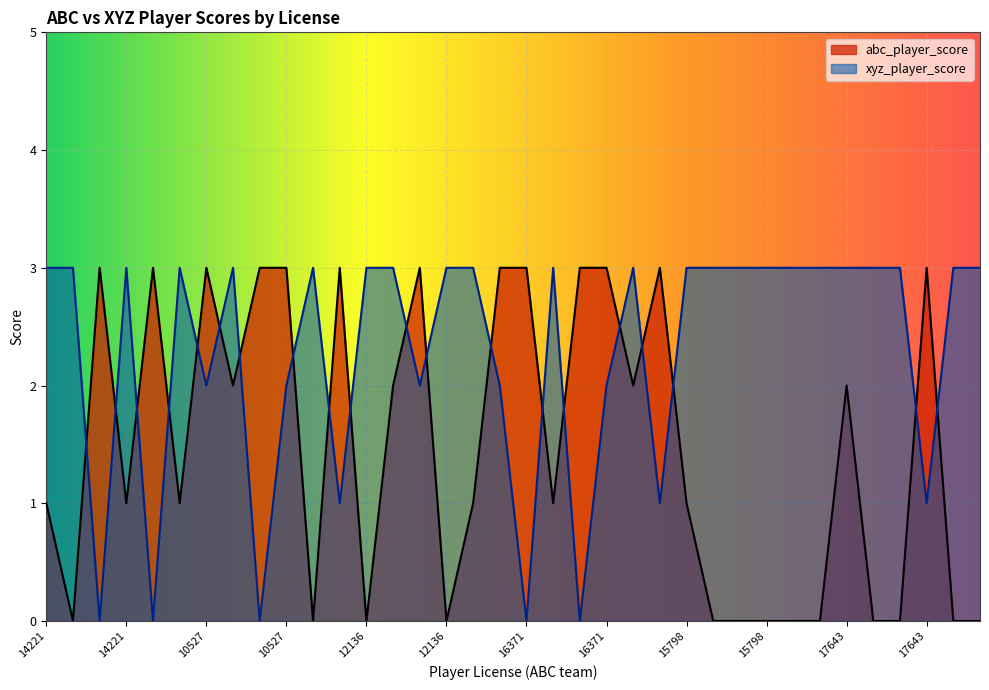

Does the chart display data point markers on the line(s)?

No